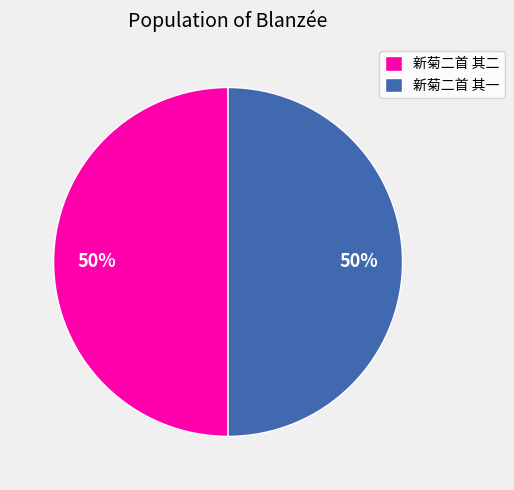

Do 新菊二首 其二 and 新菊二首 其一 together represent more than half of the pie?

Yes